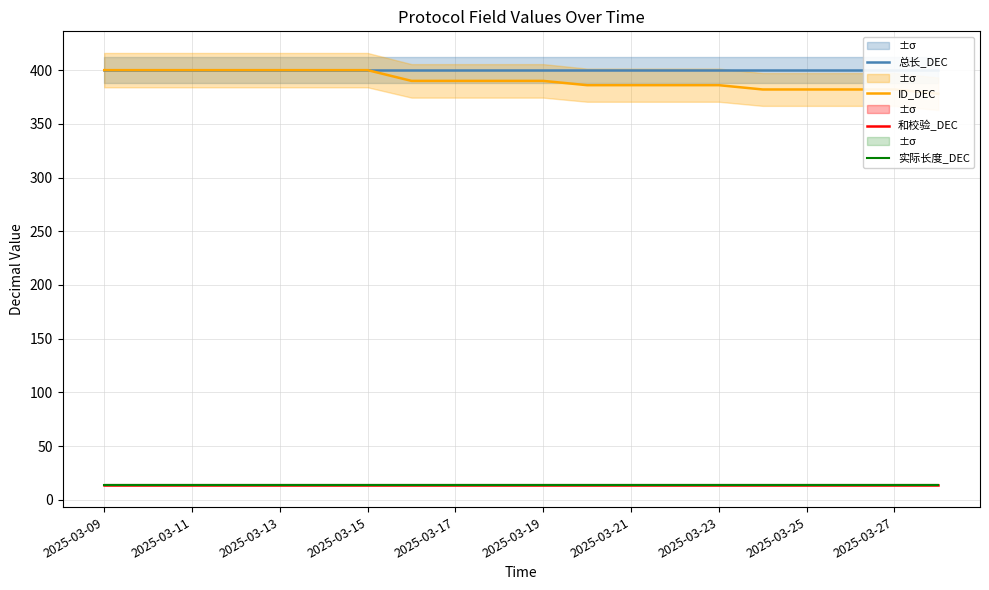

Rank the series at 19 from lowest to highest value.

和校验_DEC, 实际长度_DEC, ID_DEC, 总长_DEC